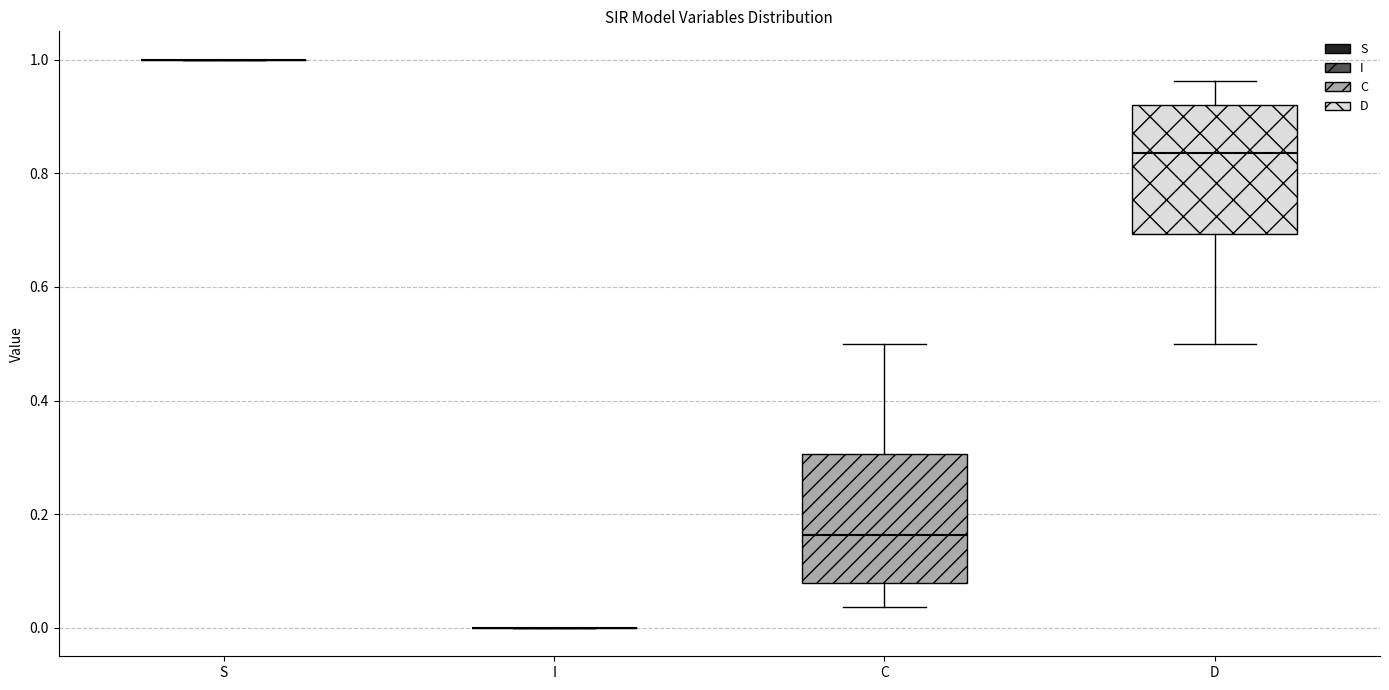

Reading left to right, transcribe this box plot: for each box, give where its median line is, the range the box spans, and where its two whiskers end, as read against the y-axis. The values are not printed on the chart, so give them approximately, as read against the axis.

S: box collapsed to a line at 1.00, whiskers 1.00 to 1.00
I: box collapsed to a line at 0.00, whiskers 0.00 to 0.00
C: median 0.16, box 0.08 to 0.30, whiskers 0.04 to 0.50
D: median 0.84, box 0.70 to 0.92, whiskers 0.50 to 0.96